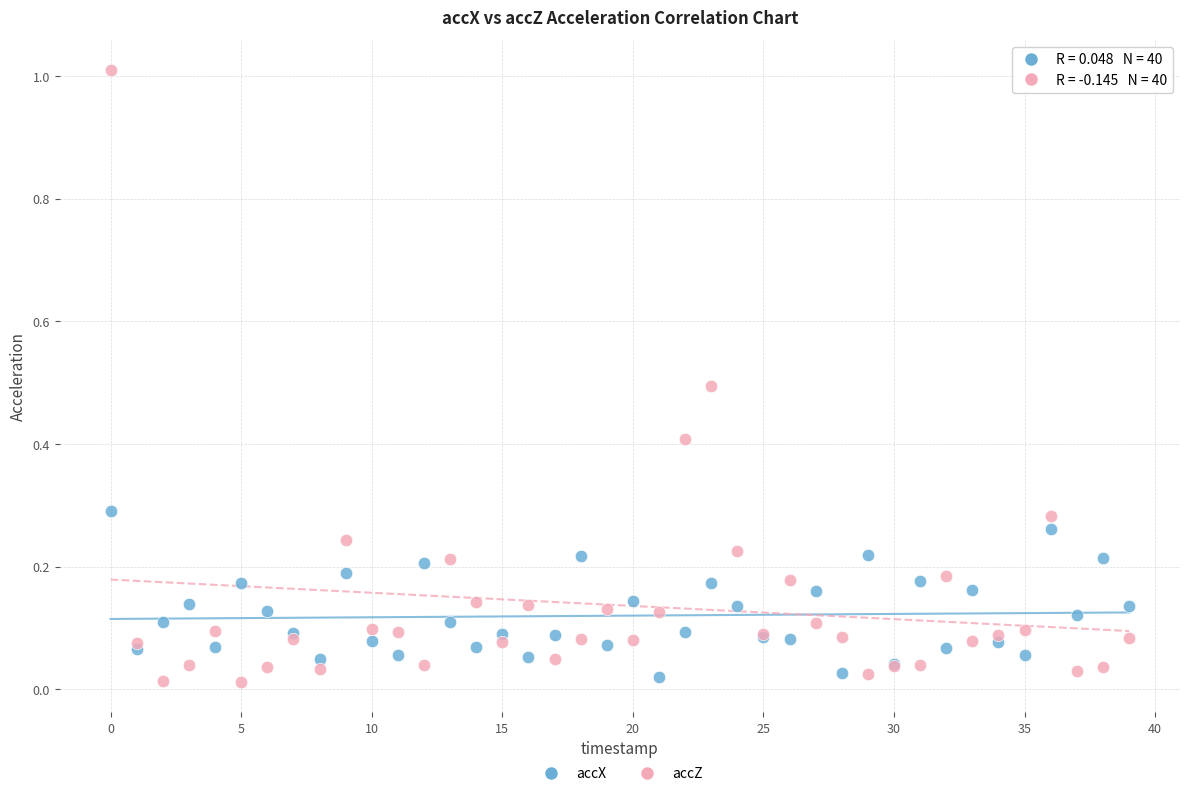

What are all the series names shown in the legend?

accX, accZ